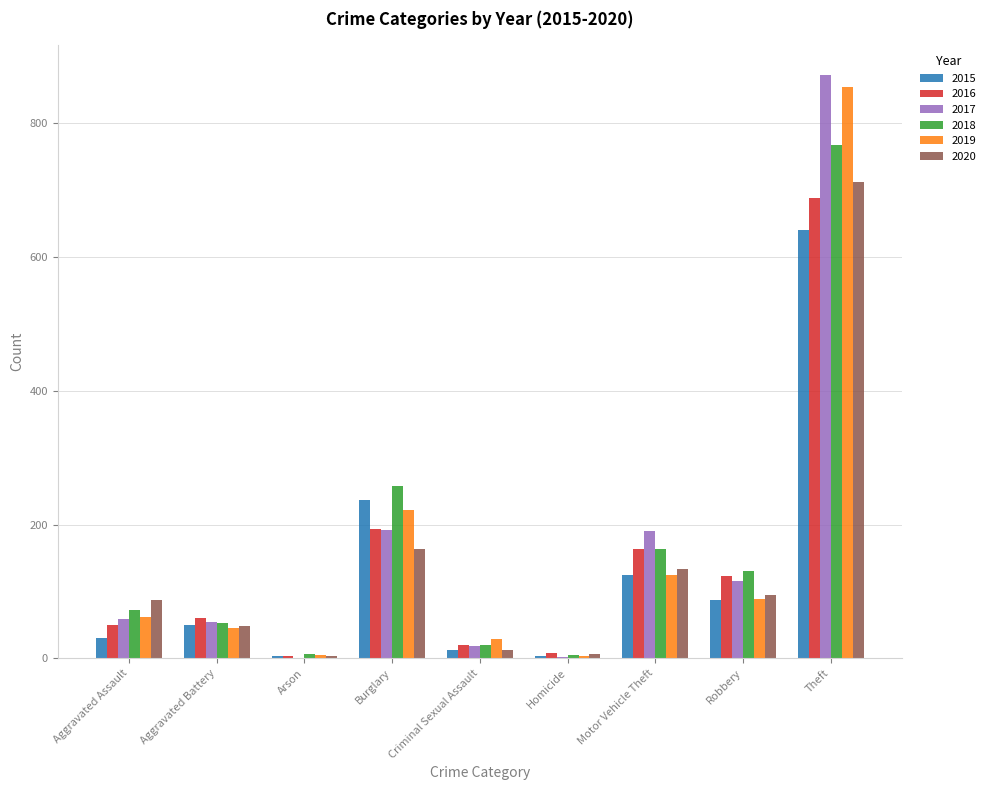

What is the total value across all series at Burglary?

1263